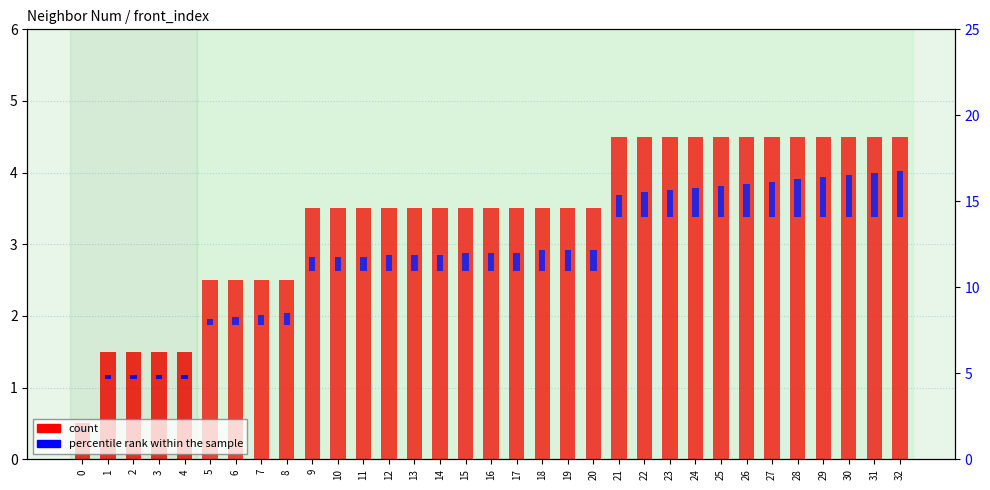

Reading left to right, what are all the values shown in this chart?

count: 0.5	1.5	1.5	1.5	1.5	2.5	2.5	2.5	2.5	3.5	3.5	3.5	3.5	3.5	3.5	3.5	3.5	3.5	3.5	3.5	3.5	4.5	4.5	4.5	4.5	4.5	4.5	4.5	4.5	4.5	4.5	4.5	4.5
percentile rank within the sample: 0.0	0.0	0.0	0.0	0.0	0.1	0.1	0.1	0.2	0.2	0.2	0.2	0.2	0.2	0.2	0.3	0.3	0.3	0.3	0.3	0.3	0.3	0.3	0.4	0.4	0.4	0.5	0.5	0.5	0.6	0.6	0.6	0.6